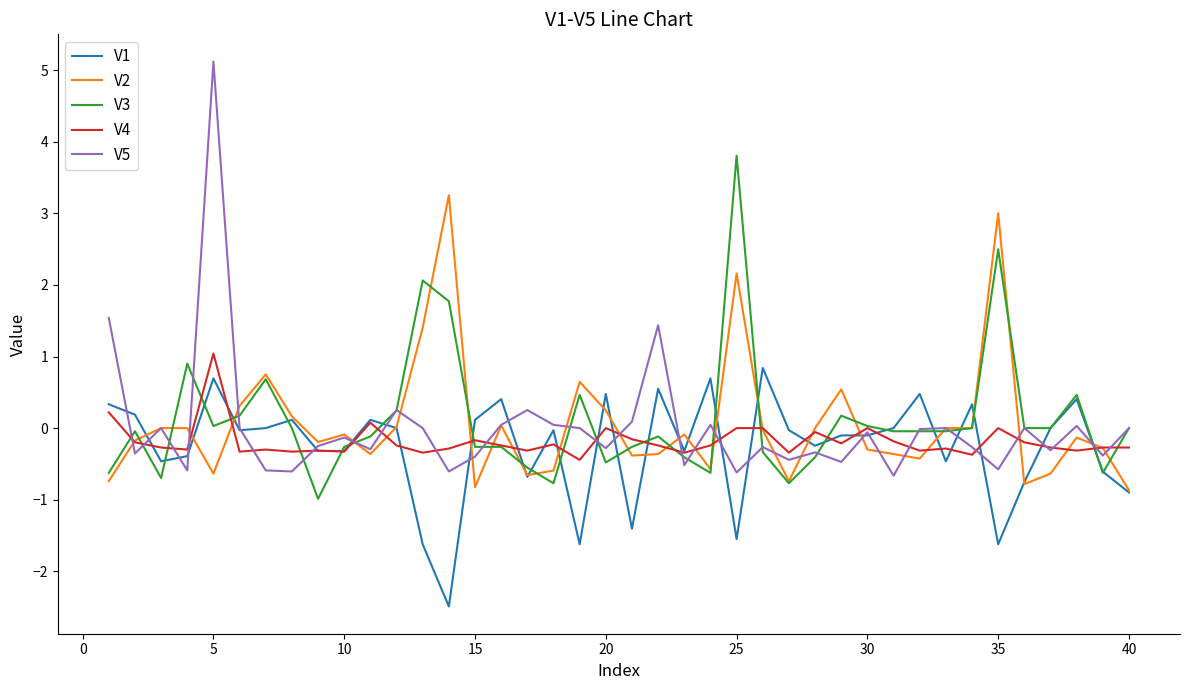

Which series has the widest spread of values?

V5